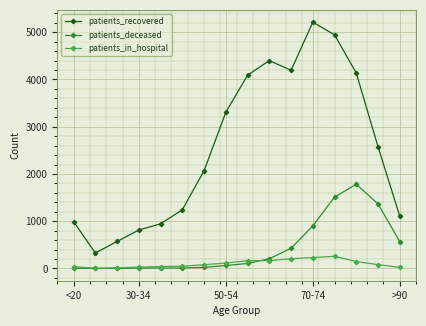

Which series ends up on top after the final intersection of patients_deceased and patients_in_hospital?

patients_deceased